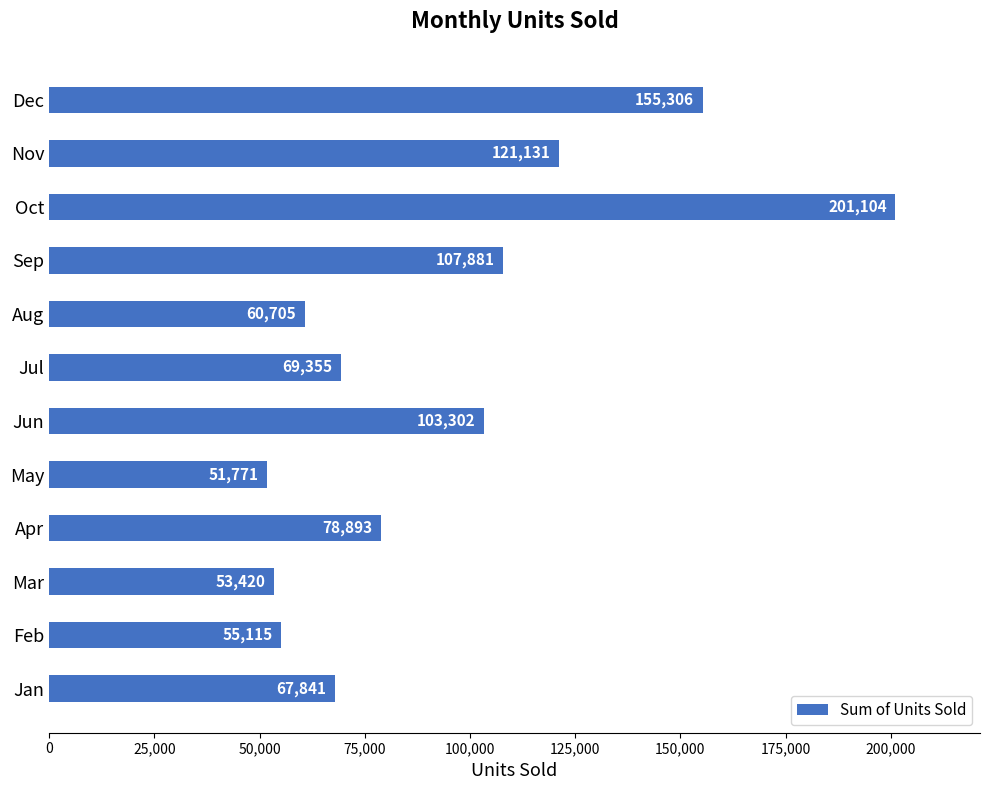

List the labels in order of value, largest first.

Oct, Dec, Nov, Sep, Jun, Apr, Jul, Jan, Aug, Feb, Mar, May